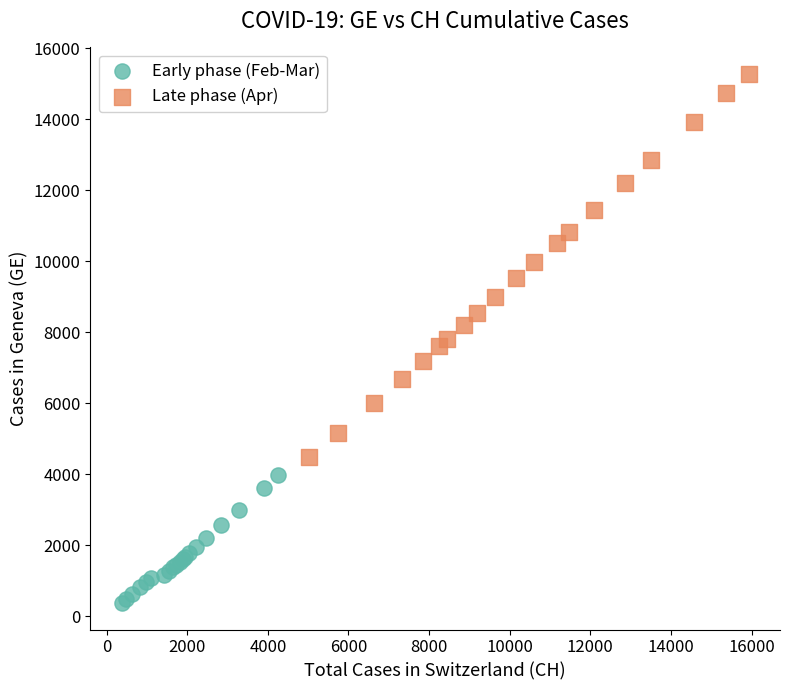

Which series reaches the maximum Y coordinate?

Late phase (Apr)